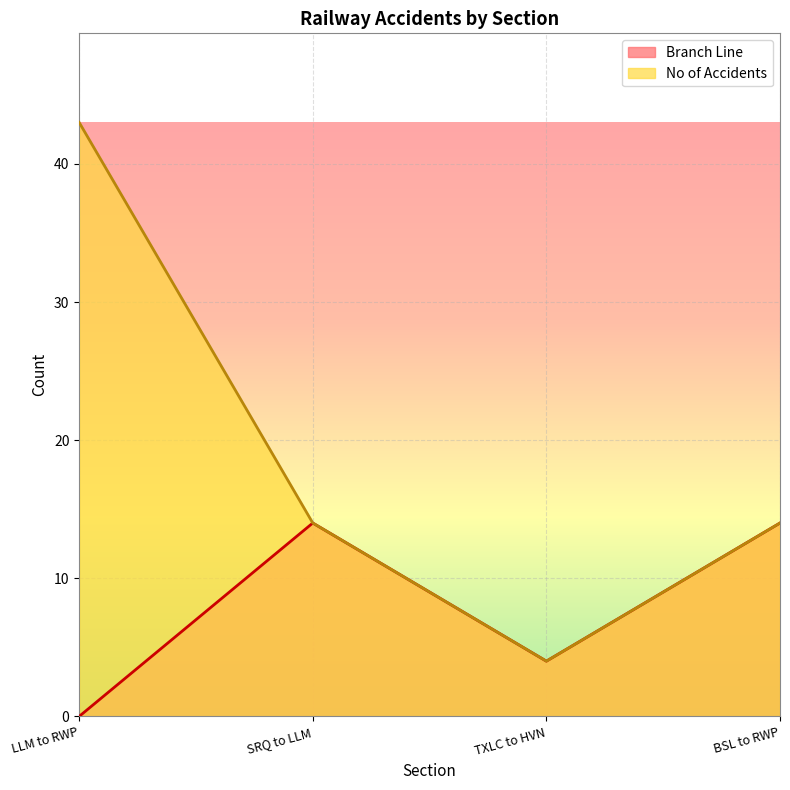

True or false: Branch Line and No of Accidents intersect in this chart.

False